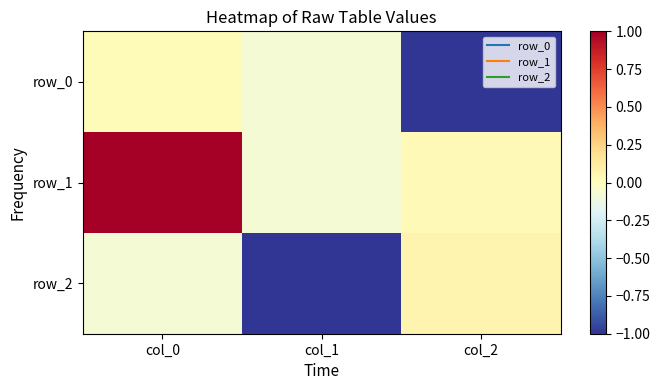

What is the difference between the highest and lowest values at col_0?

1.1